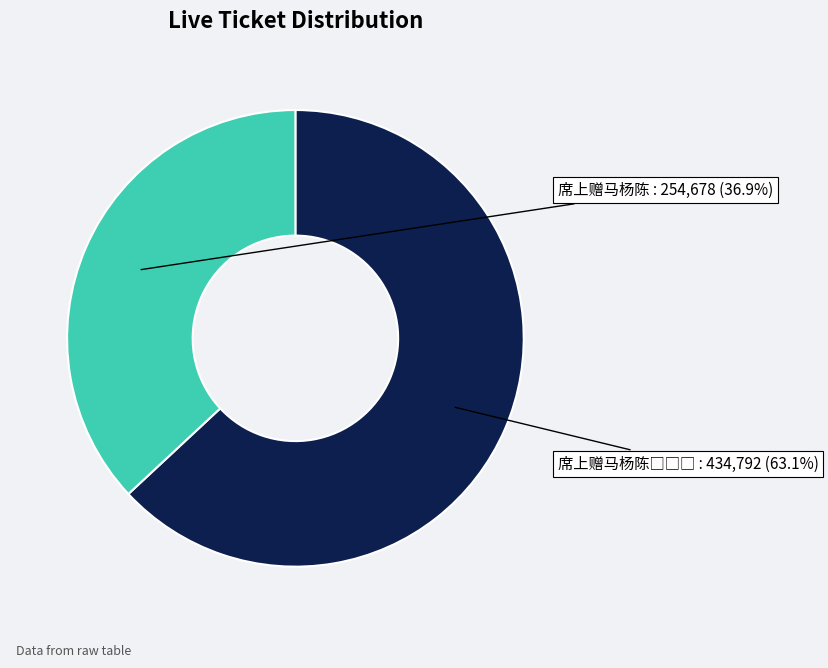

Does any single category account for the majority?

Yes